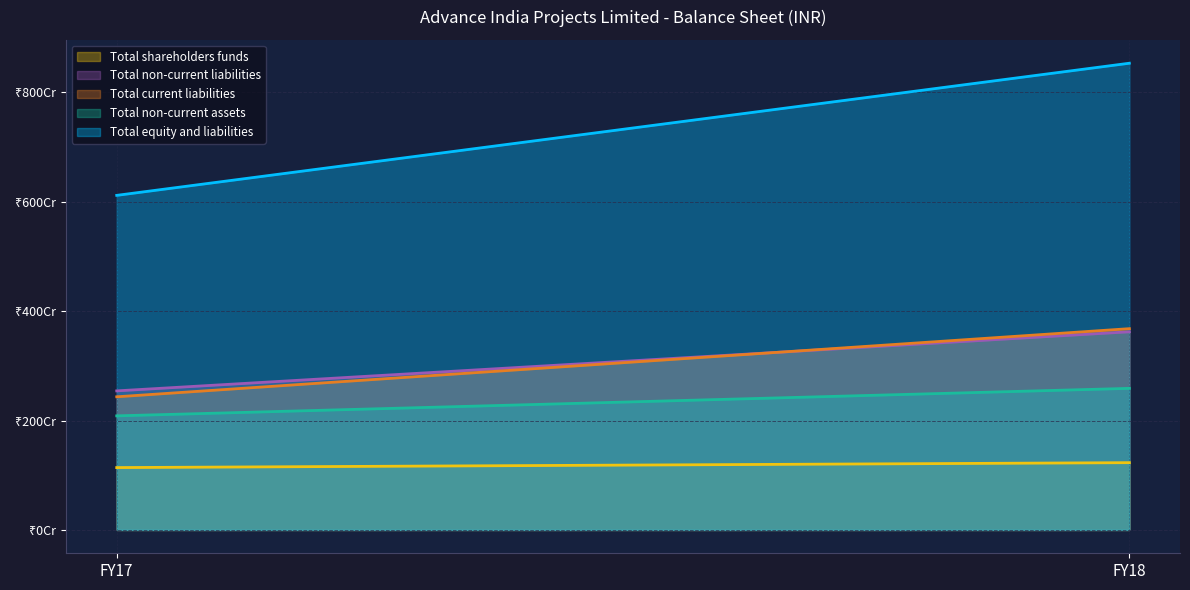

List the series in order of their peak value, lowest first.

Total shareholders funds, Total non-current assets, Total non-current liabilities, Total current liabilities, Total equity and liabilities